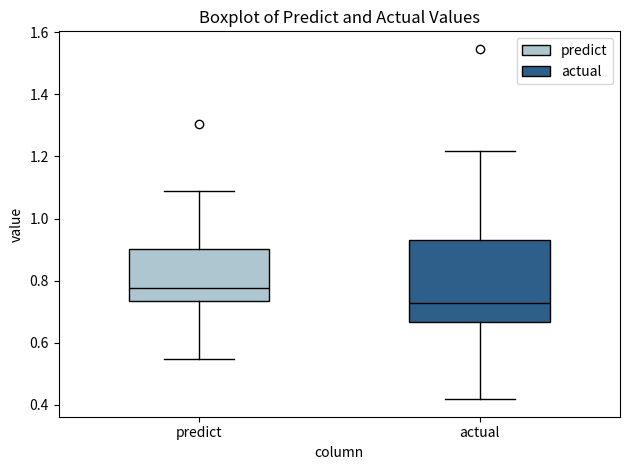

Where does the median line of the box for predict sit on the y-axis? The values are not printed on the chart, so give them approximately, as read against the axis.

0.78